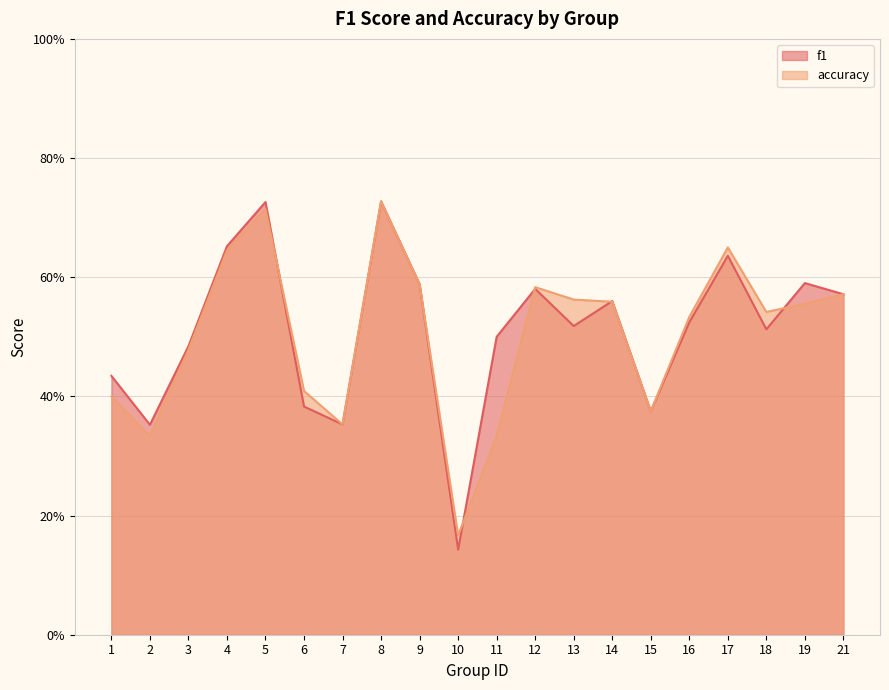

List the labels in order of f1 value, smallest first.

10, 2, 7, 15, 6, 1, 3, 11, 18, 13, 16, 14, 21, 12, 9, 19, 17, 4, 5, 8